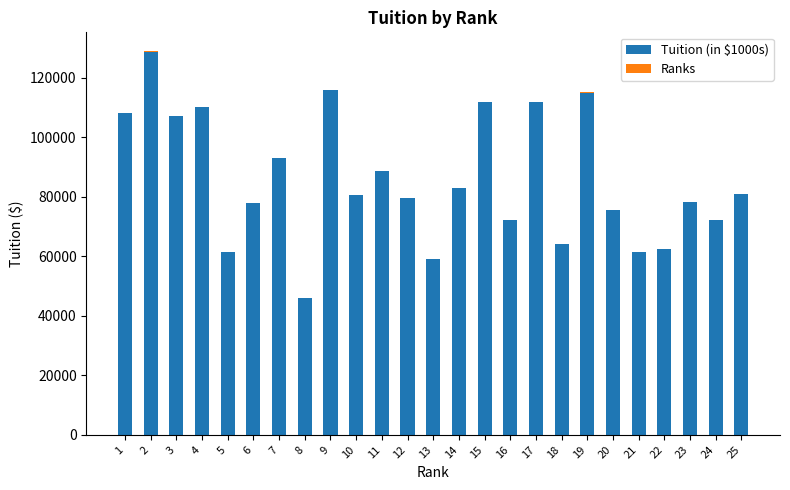

The Ranks series shows 38 at 22. True or false?

False